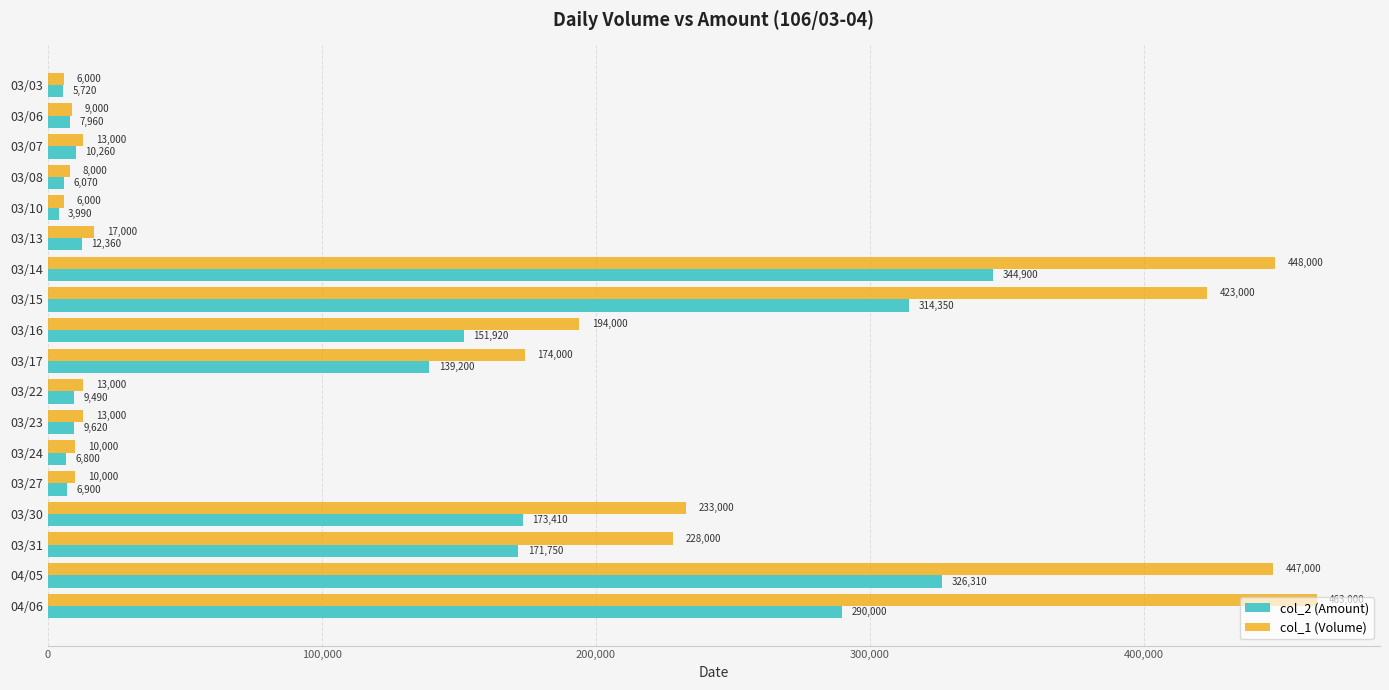

Is it true that col_2 (Amount) equals 6070 at 03/08?

True